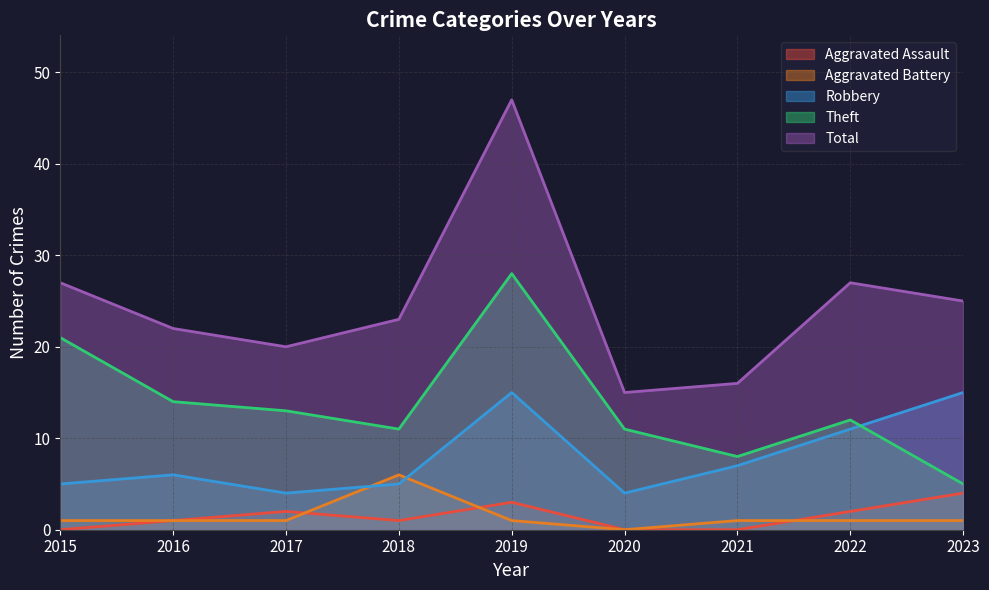

How many times do Aggravated Assault and Aggravated Battery cross each other?

3